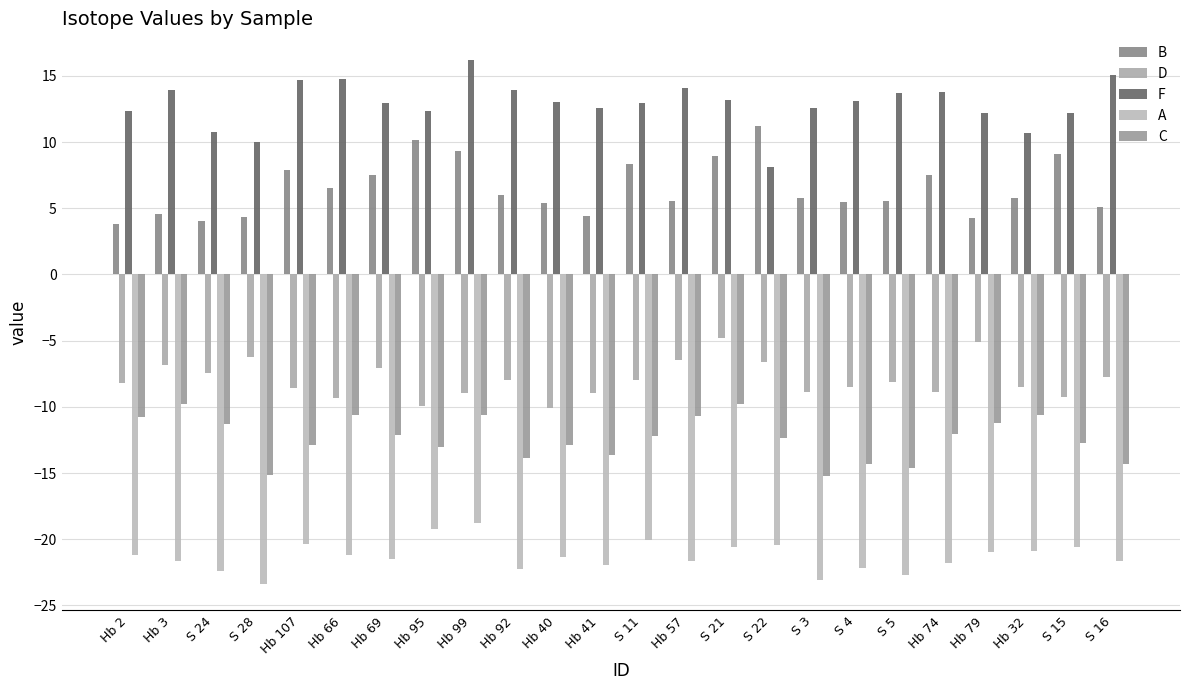

What is the label of the 19th bar from the left?

S 5